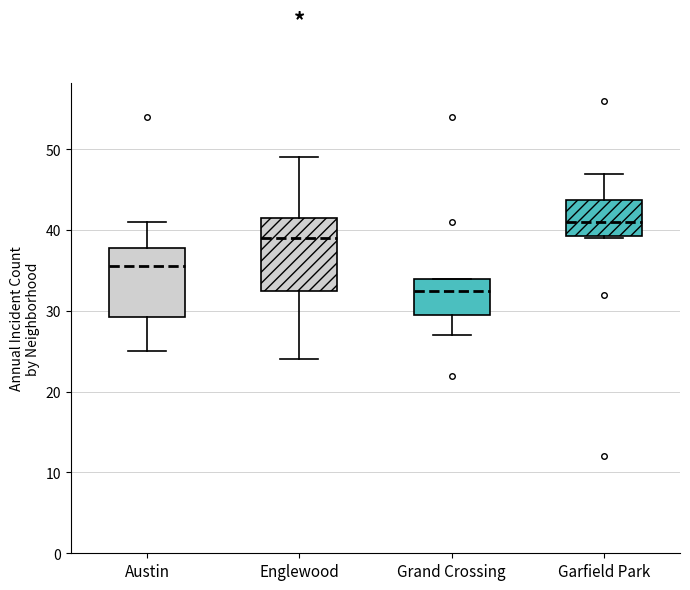

Reading left to right, transcribe this box plot: for each box, give where its median line is, the range the box spans, and where its two whiskers end, as read against the y-axis. The values are not printed on the chart, so give them approximately, as read against the axis.

Austin: median 36, box 29 to 38, whiskers 25 to 41
Englewood: median 39, box 33 to 42, whiskers 24 to 49
Grand Crossing: median 33, box 30 to 34, whiskers 27 to 34
Garfield Park: median 41, box 39 to 44, whiskers 39 to 47